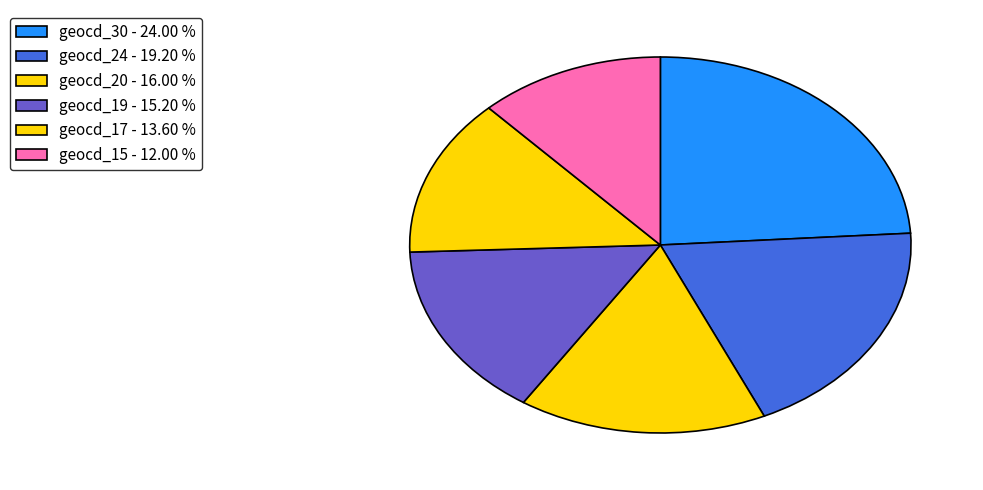

What is the smallest slice in the pie chart?

geocd_15